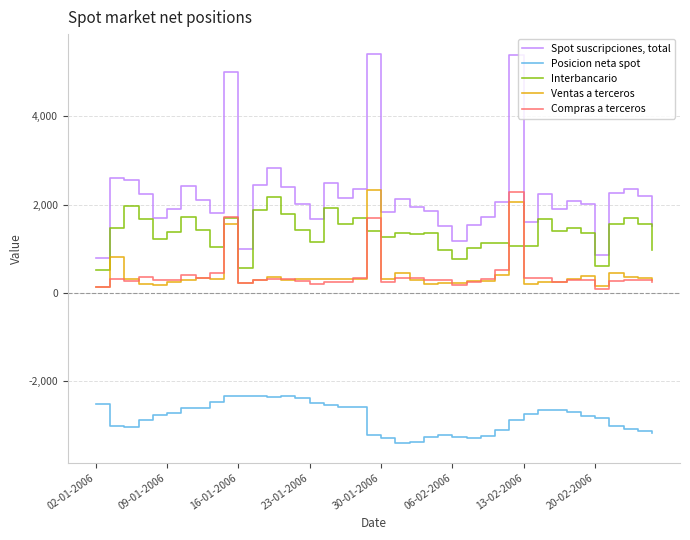

Which series has the largest total across all categories?

Spot suscripciones, total